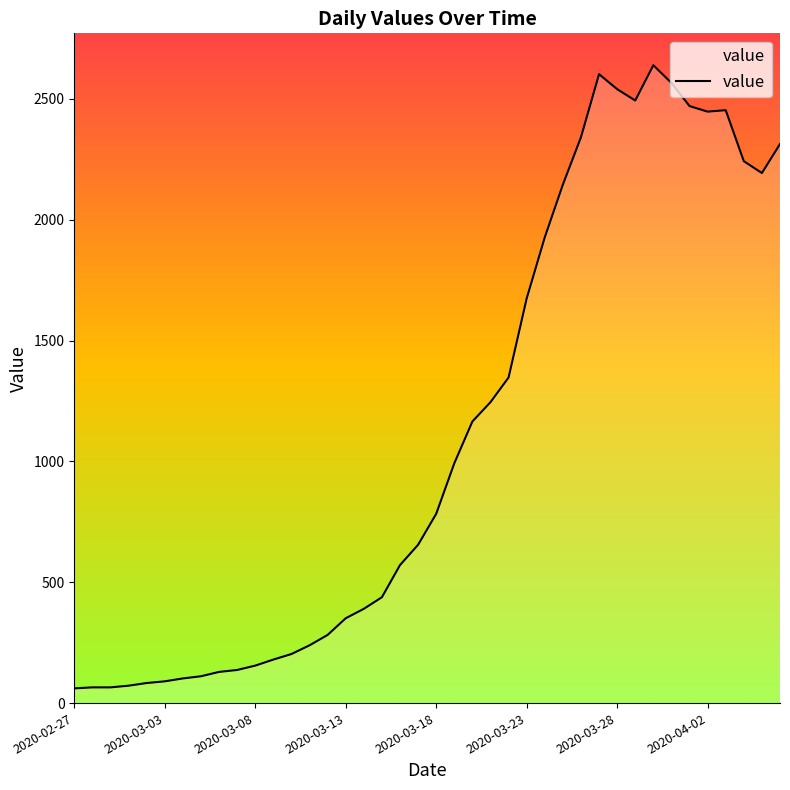

What is the maximum value shown in the chart?

2639